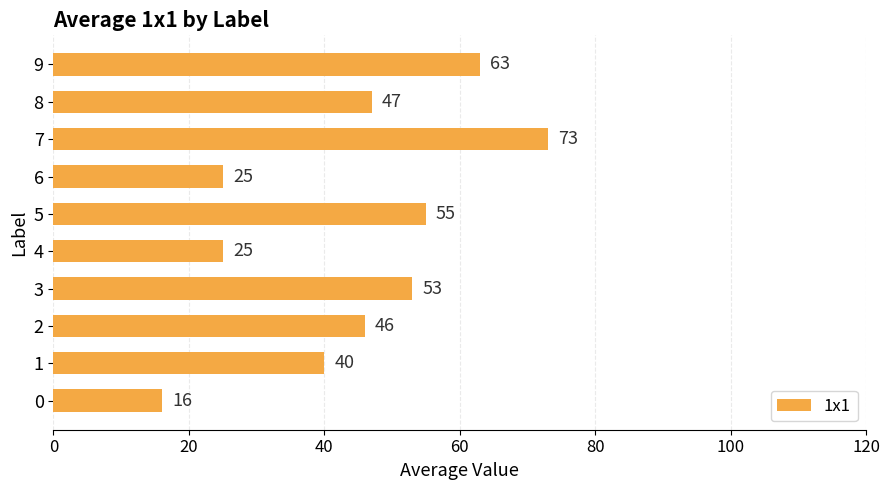

Reading bottom to top, transcribe all the data shown in this chart.

0=16	1=40	2=46	3=53	4=25	5=55	6=25	7=73	8=47	9=63